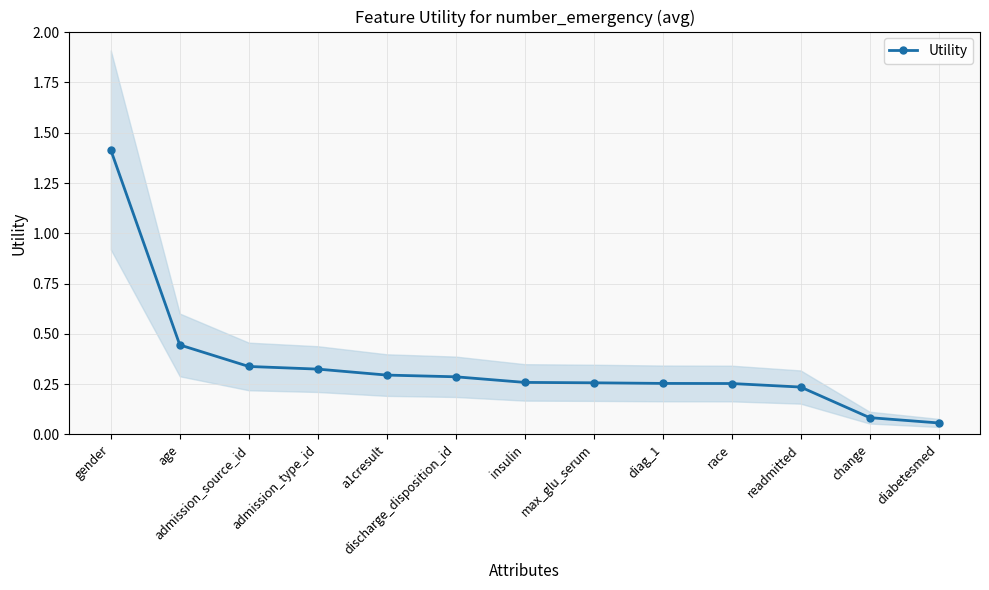

What is the maximum value shown in the chart?

1.4